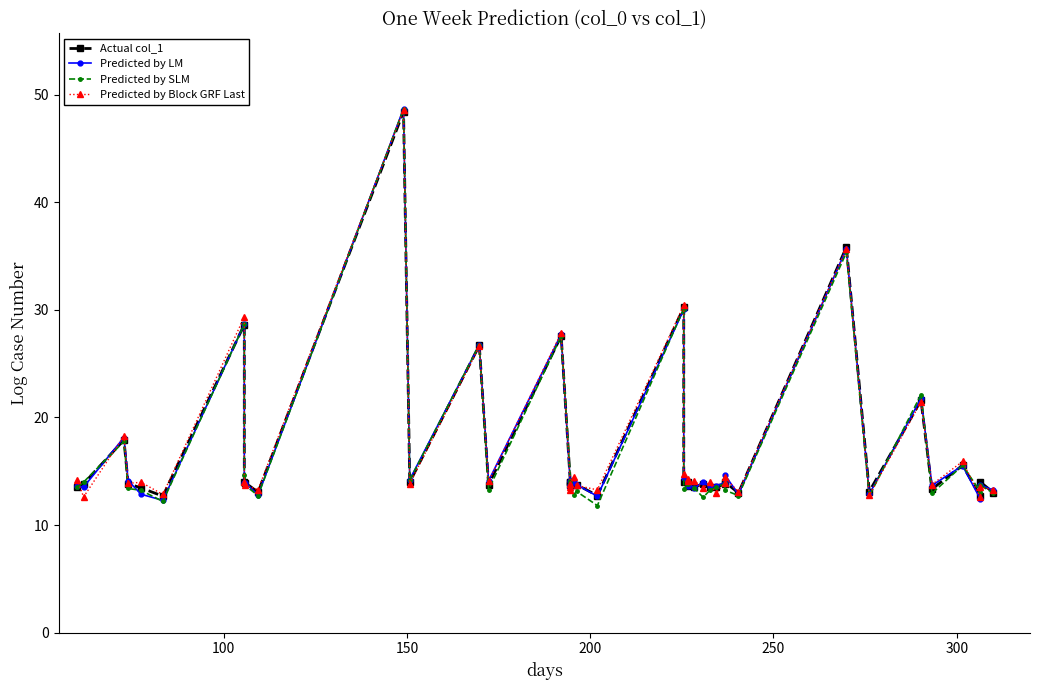

What is the smallest value displayed?

11.8